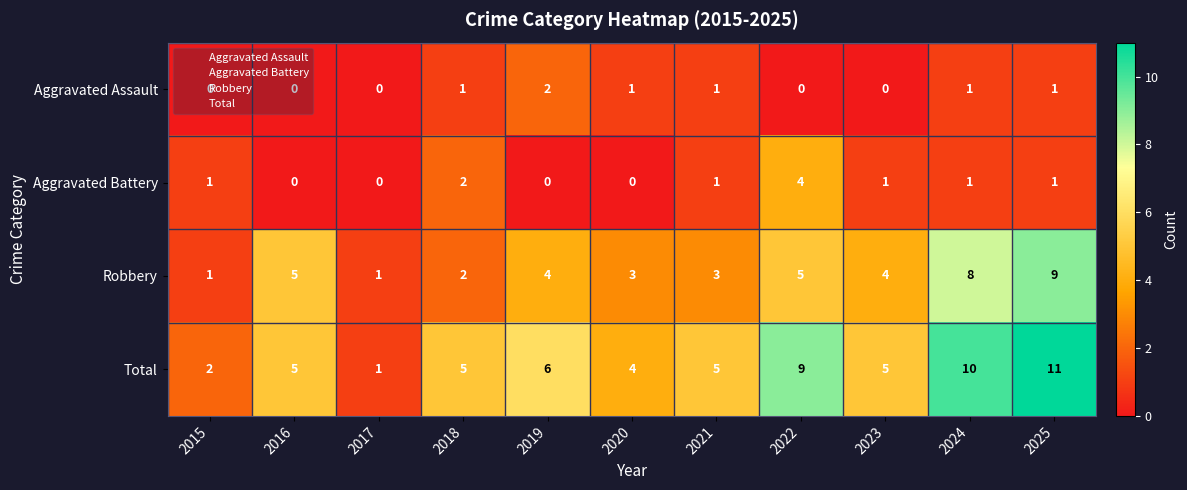

How many positive values does the Aggravated Assault series have?

6